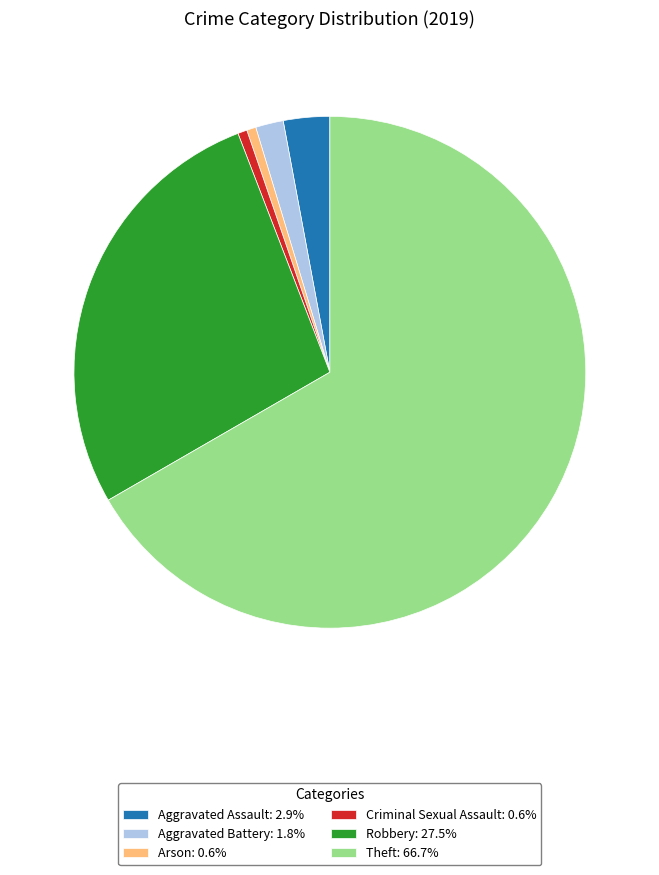

Does any single category account for the majority?

Yes